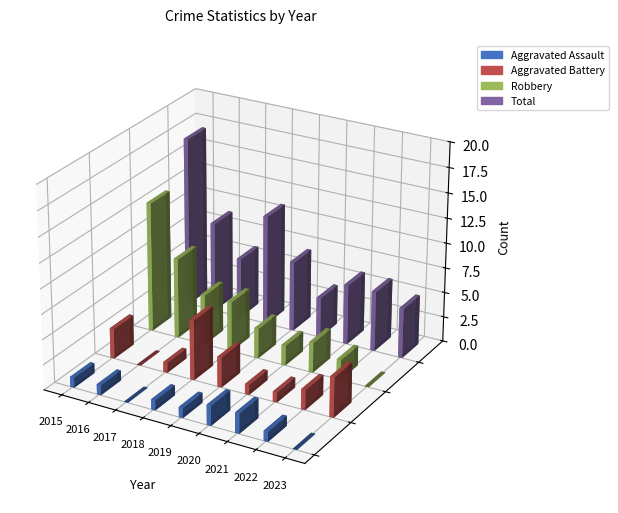

At which label is Aggravated Assault closest to 1?

2015